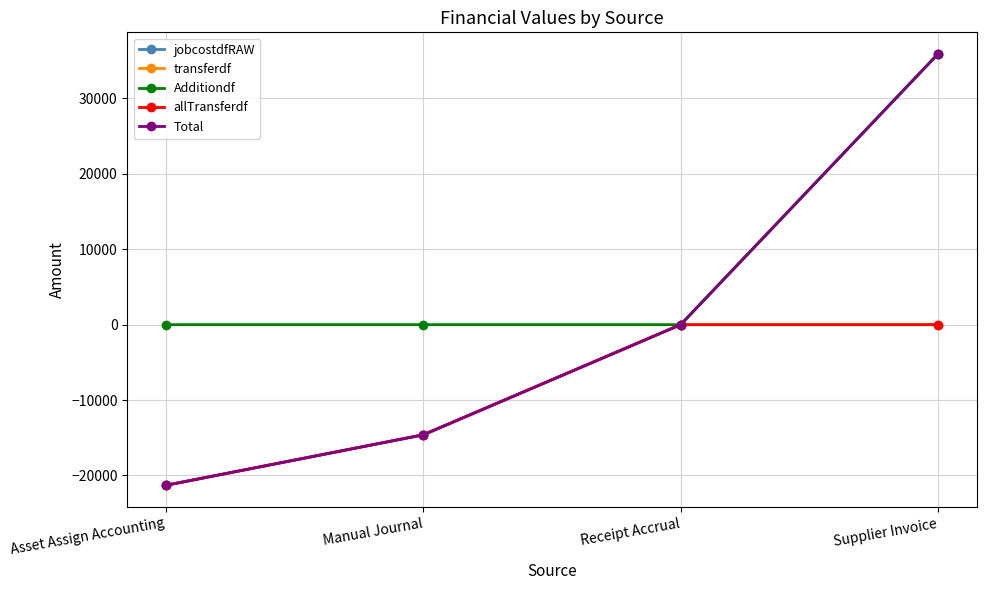

Is this an area chart (filled region under the line)?

No